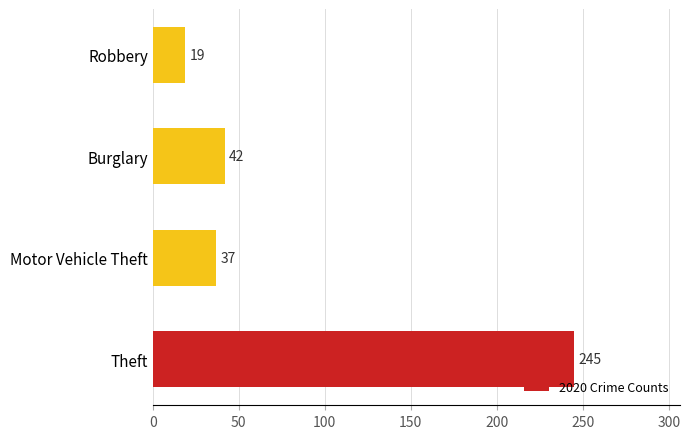

List the labels in order of value, largest first.

Theft, Burglary, Motor Vehicle Theft, Robbery